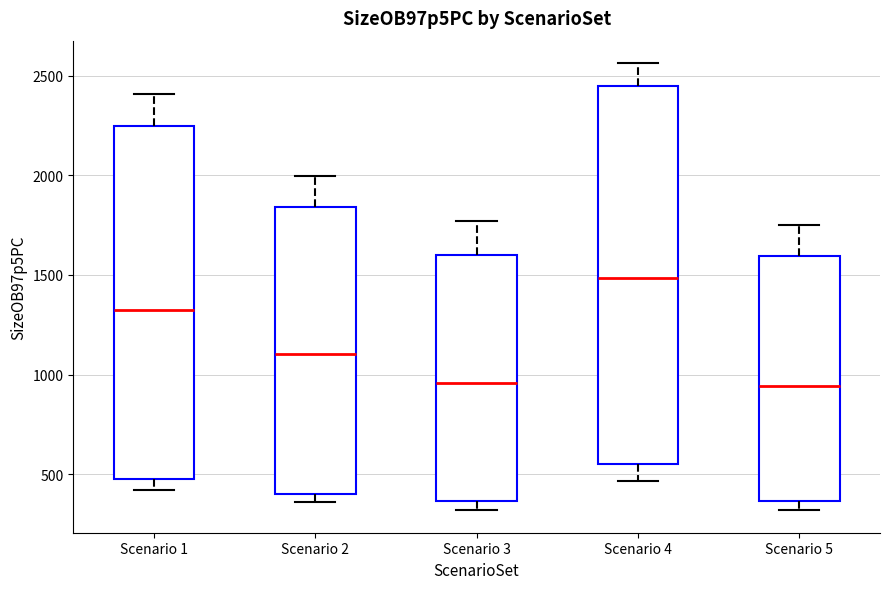

Reading left to right, read every box against the y-axis: the position of its median line, the range the box covers, and the ends of its whiskers. The values are not printed on the chart, so give them approximately, as read against the axis.

Scenario 1: median 1300, box 500 to 2250, whiskers 400 to 2400
Scenario 2: median 1100, box 400 to 1850, whiskers 350 to 2000
Scenario 3: median 950, box 350 to 1600, whiskers 300 to 1750
Scenario 4: median 1500, box 550 to 2450, whiskers 450 to 2550
Scenario 5: median 950, box 350 to 1600, whiskers 300 to 1750